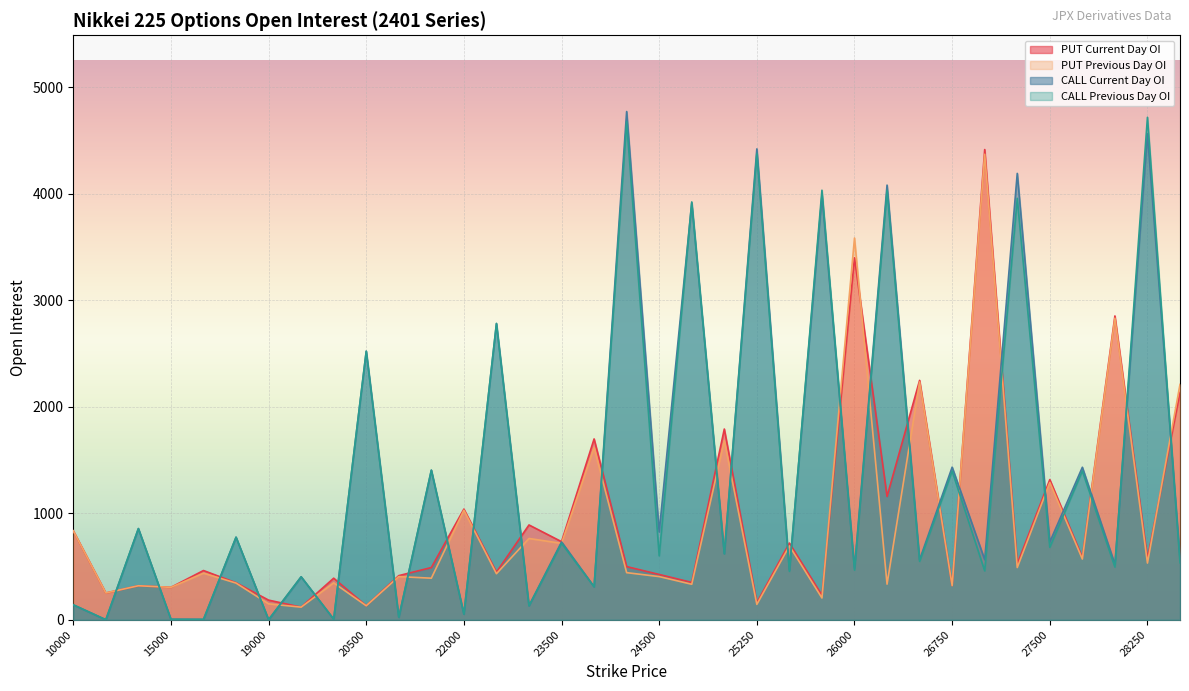

What is the difference between the maximum and second lowest values in the CALL Previous Day OI series?

4719